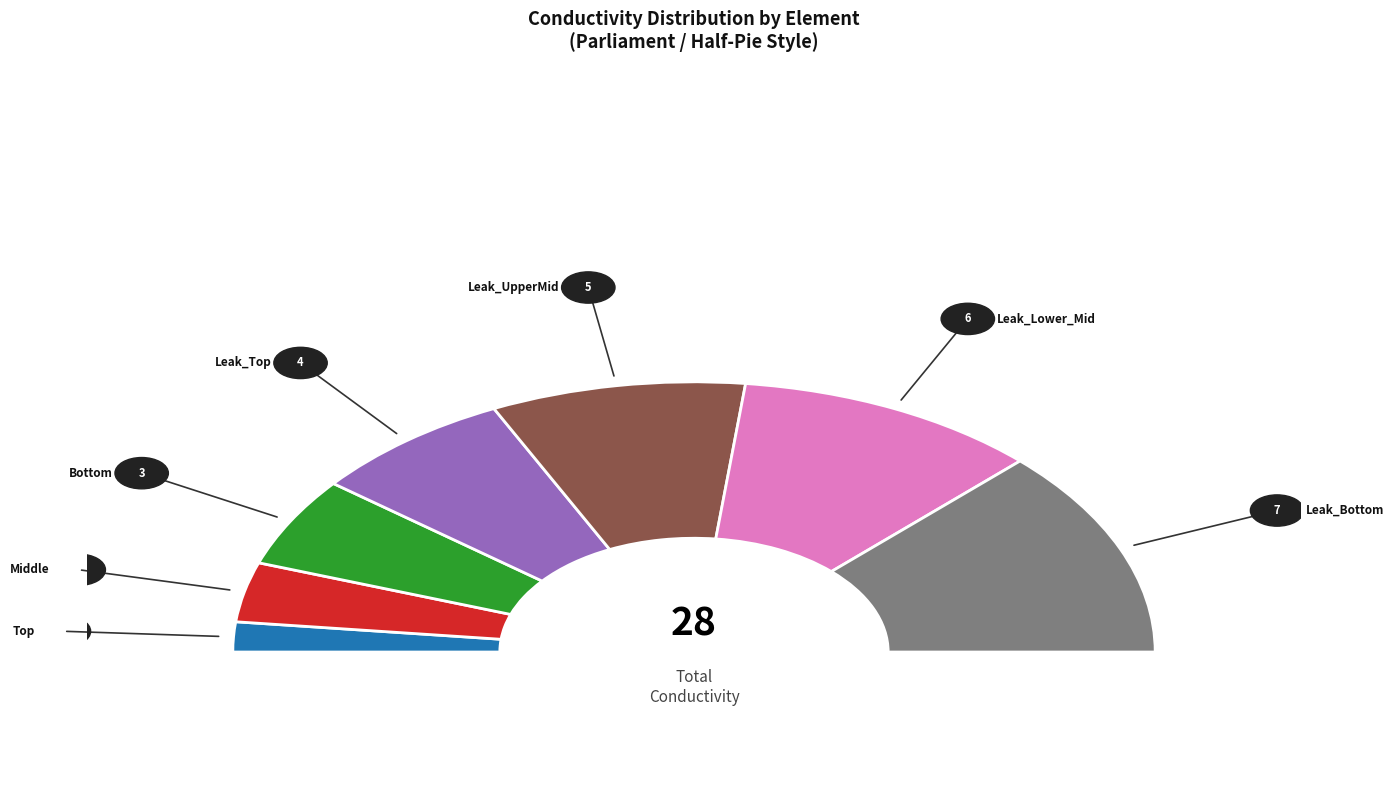

What is the largest slice in the pie chart?

Leak_Bottom